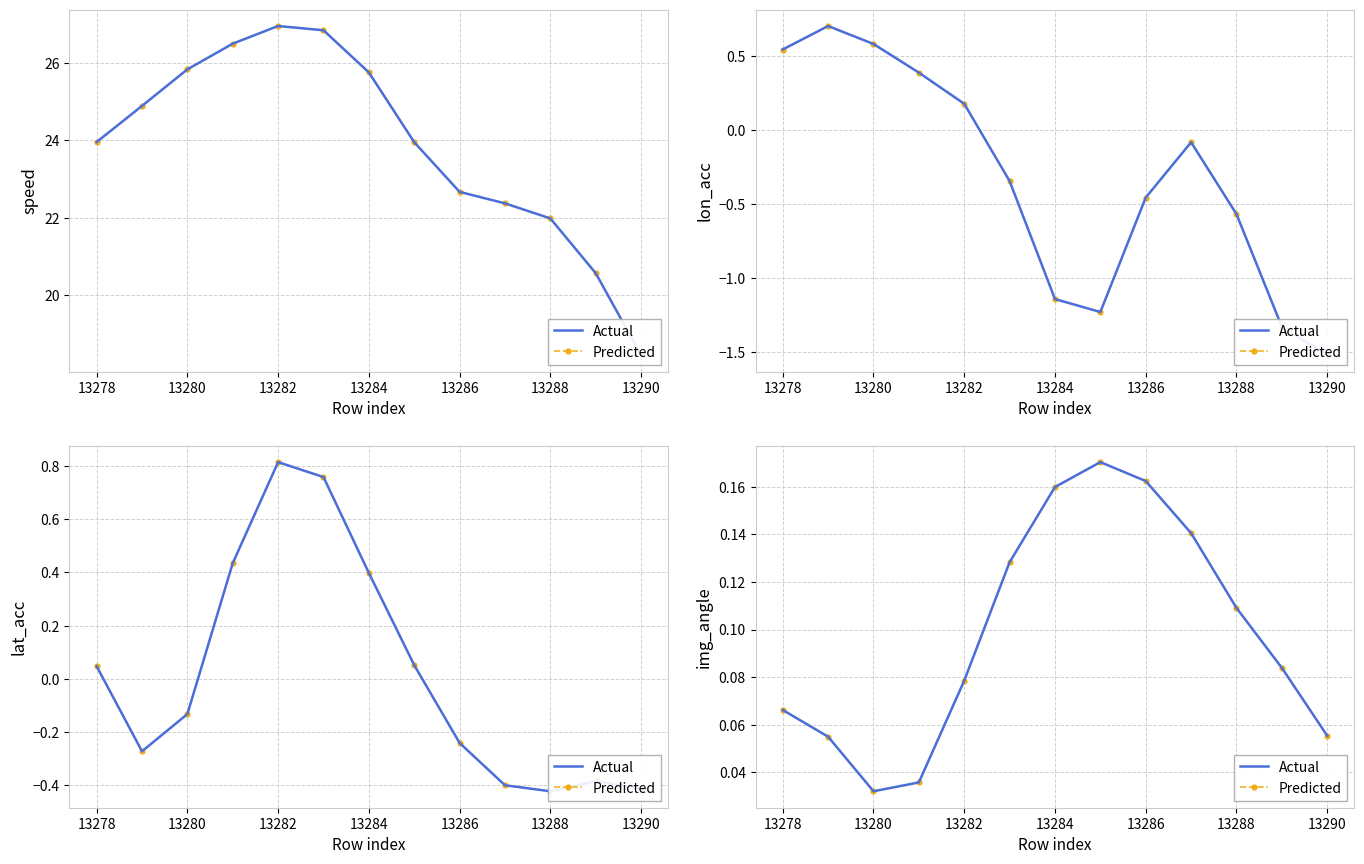

At how many categories does at least one series exceed 0?

13